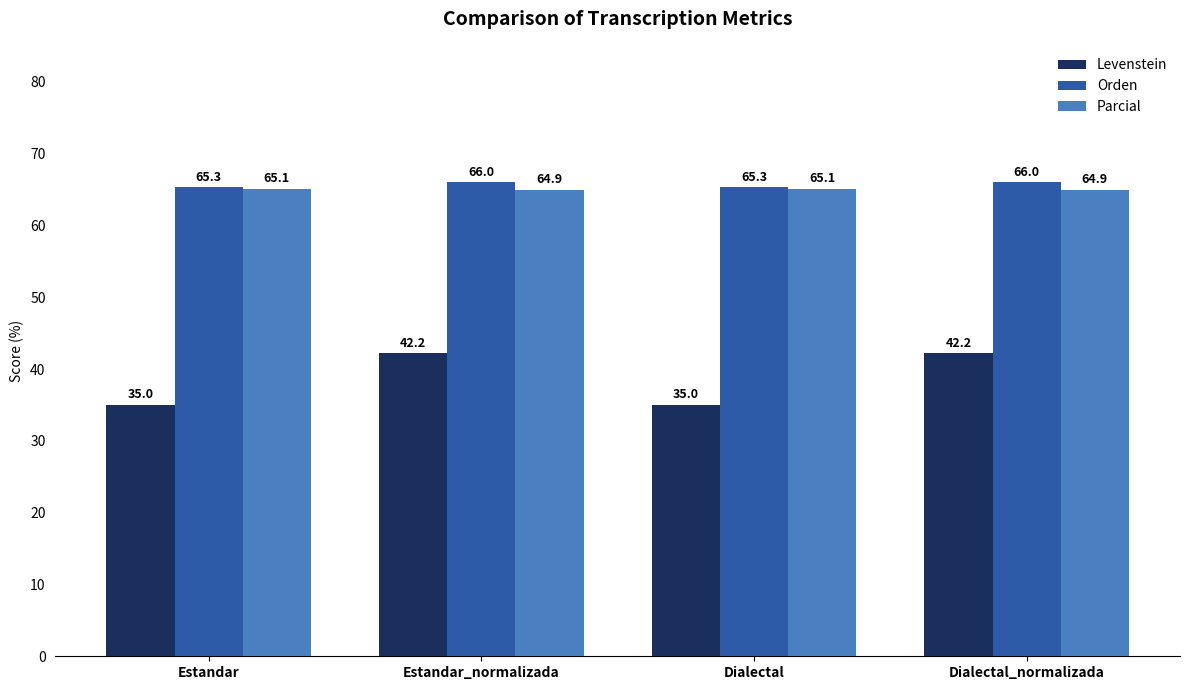

Rank the series by their maximum value, from lowest to highest.

Levenstein, Parcial, Orden